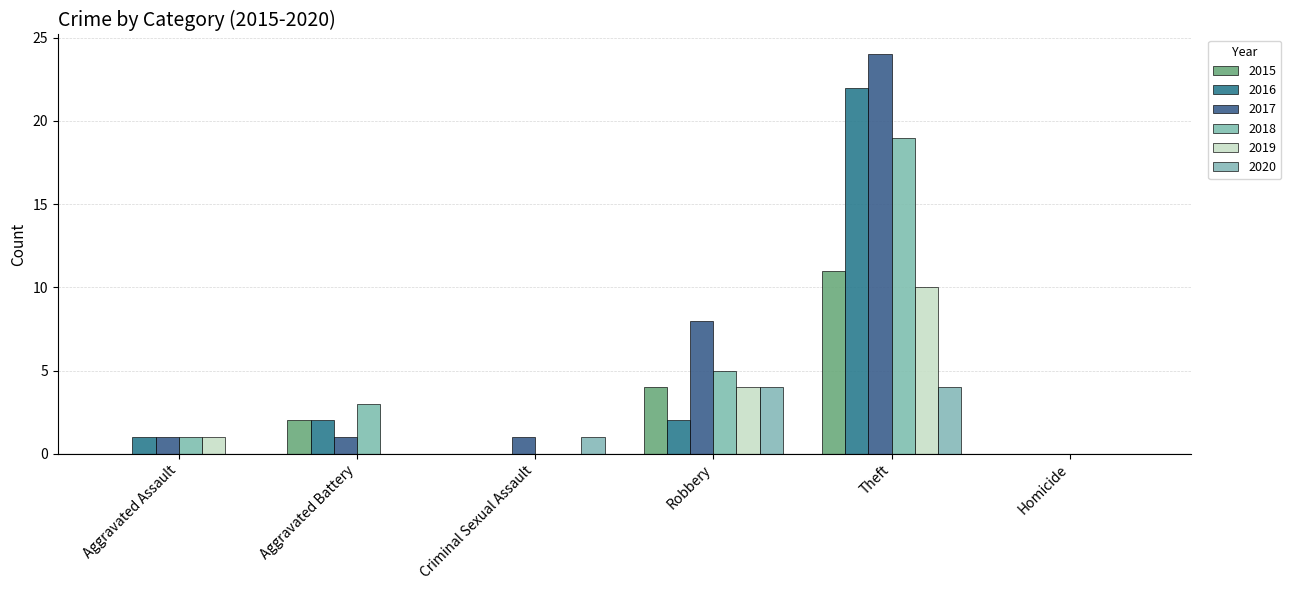

What is the label of the 6th bar from the right?

Aggravated Assault